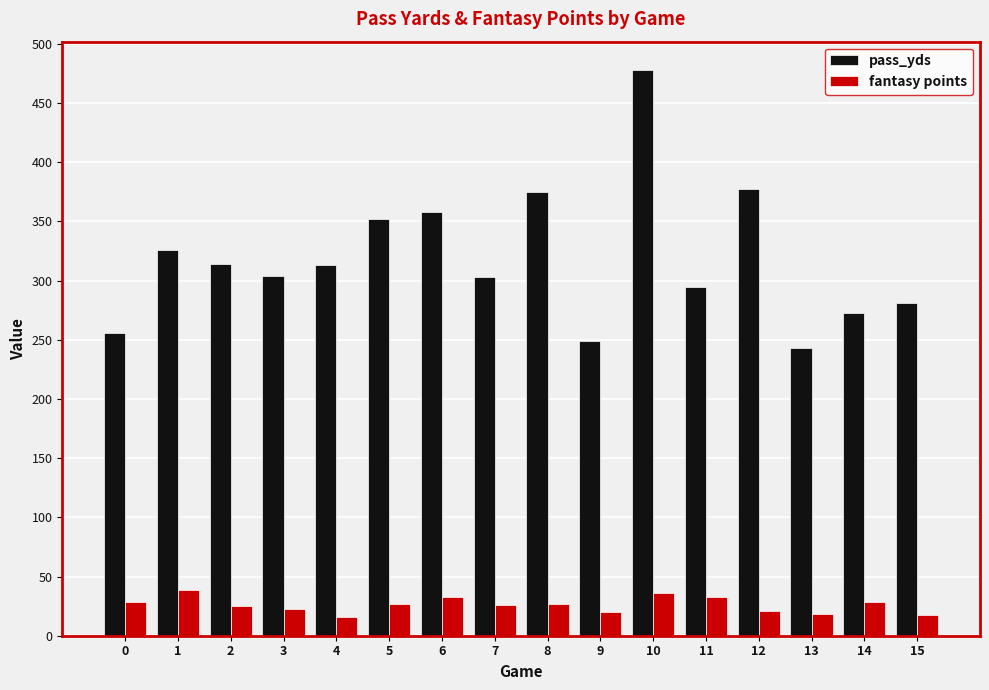

Count the number of categories in the chart.

16